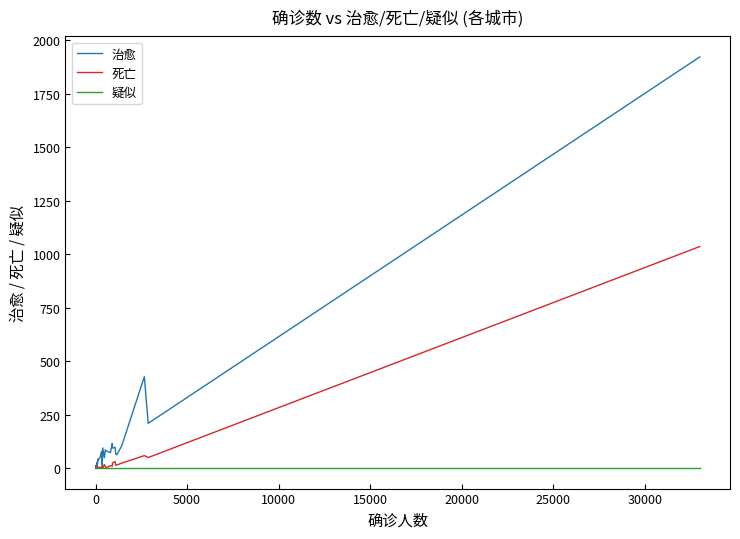

How many series are shown in this chart?

3